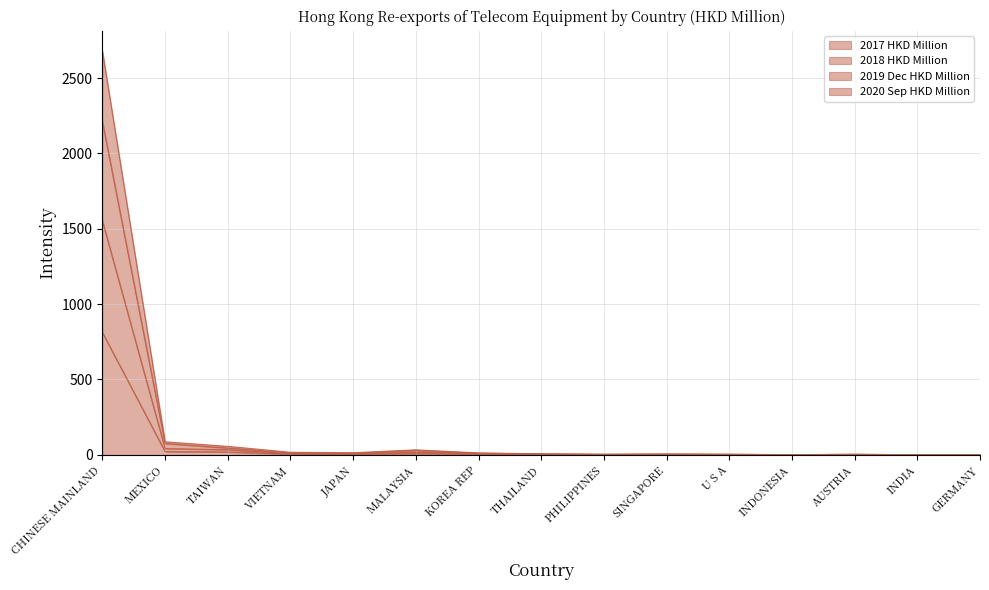

What is the greatest value displayed?

2680.3